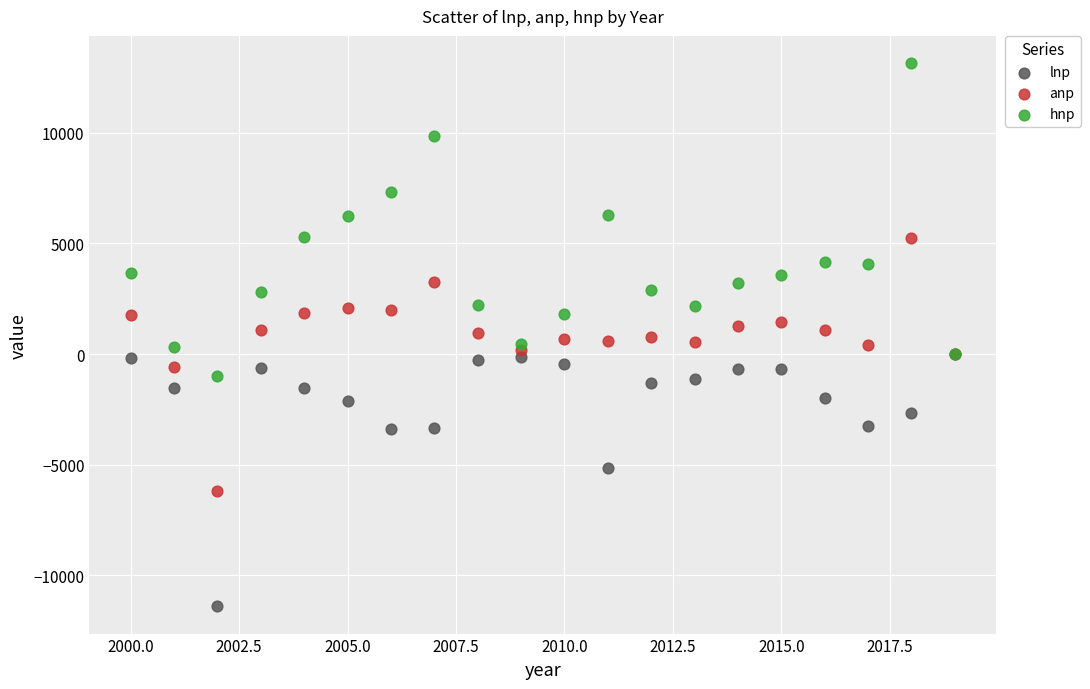

What are all the series names shown in the legend?

lnp, anp, hnp